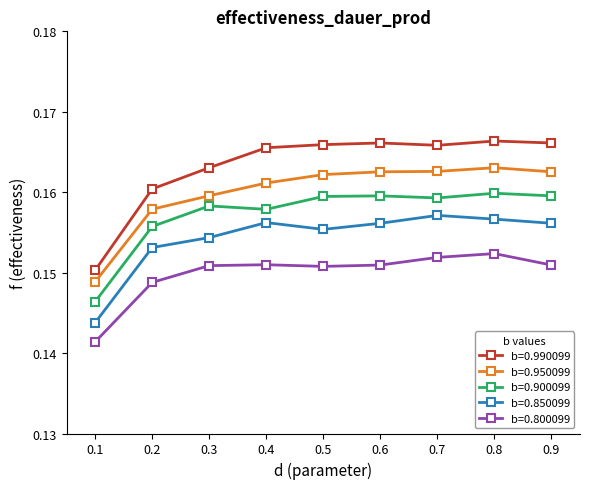

True or false: b=0.900099 and b=0.950099 cross at least once.

False